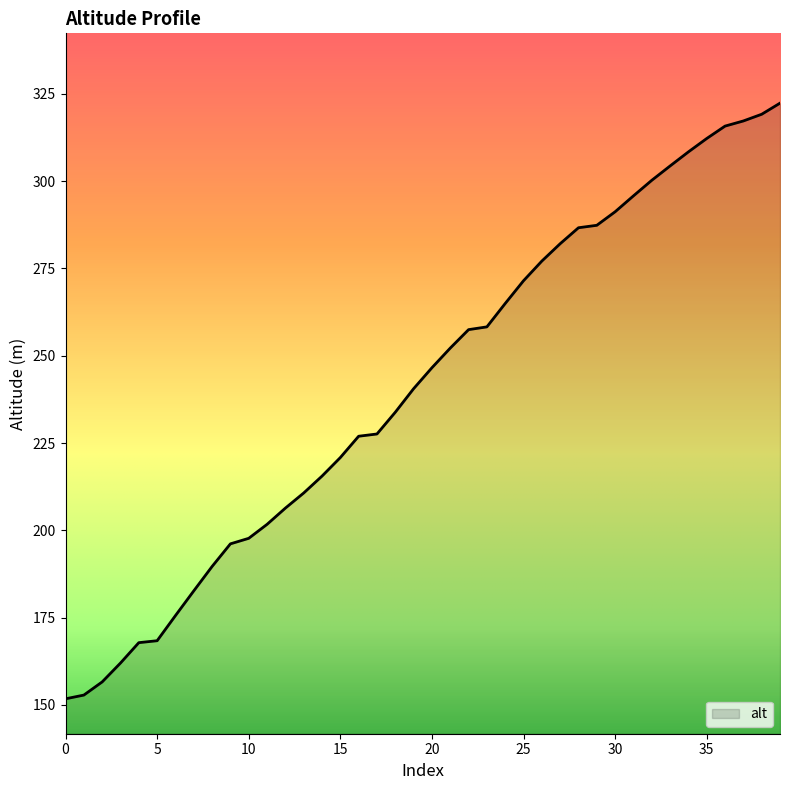

What is the difference between the maximum and minimum values?

170.6